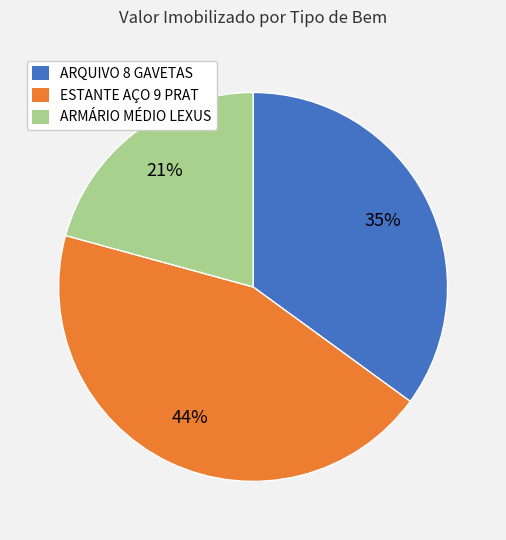

Between ESTANTE AÇO 9 PRAT and ARQUIVO 8 GAVETAS, which is larger?

ESTANTE AÇO 9 PRAT